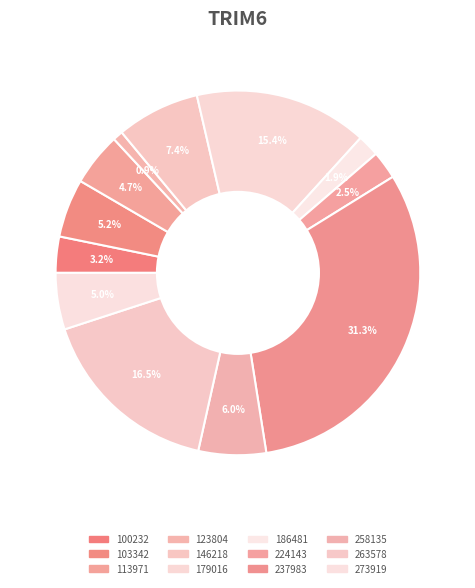

What is the total percentage of 113971 and 263578?

21.2%